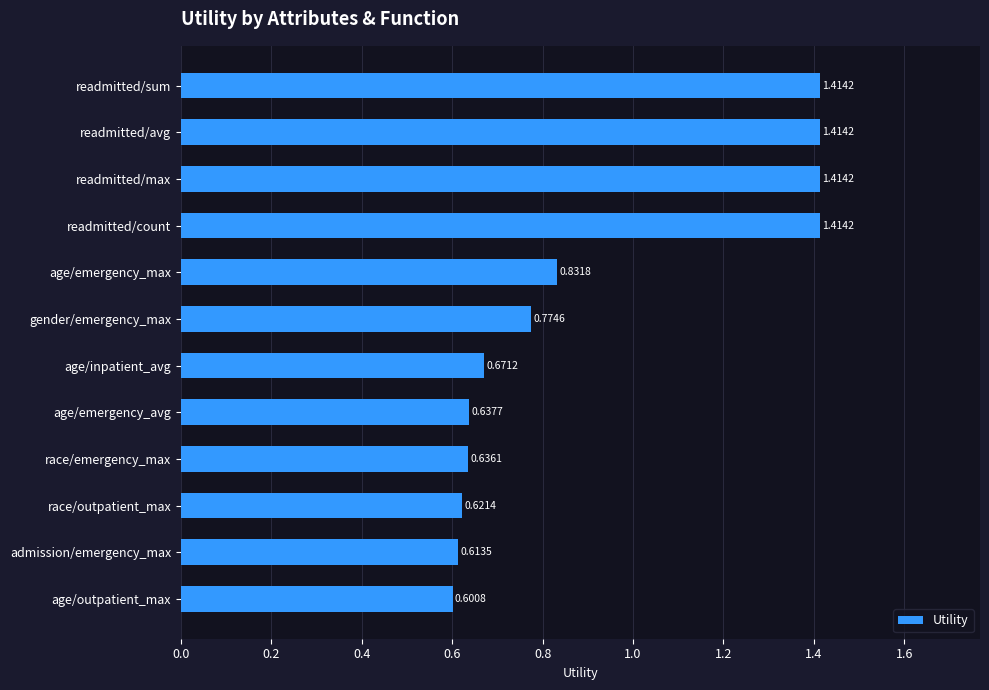

Approximately how many times larger is the value at readmitted/avg compared to readmitted/count?

1.0